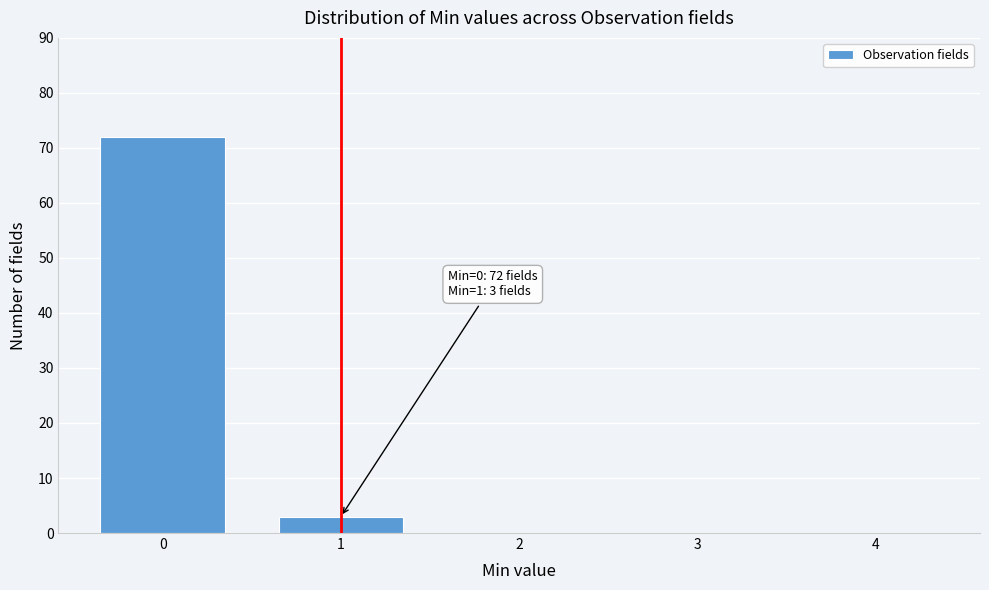

Reading right to left, extract all data points from this chart.

4=0	3=0	2=0	1=3	0=72